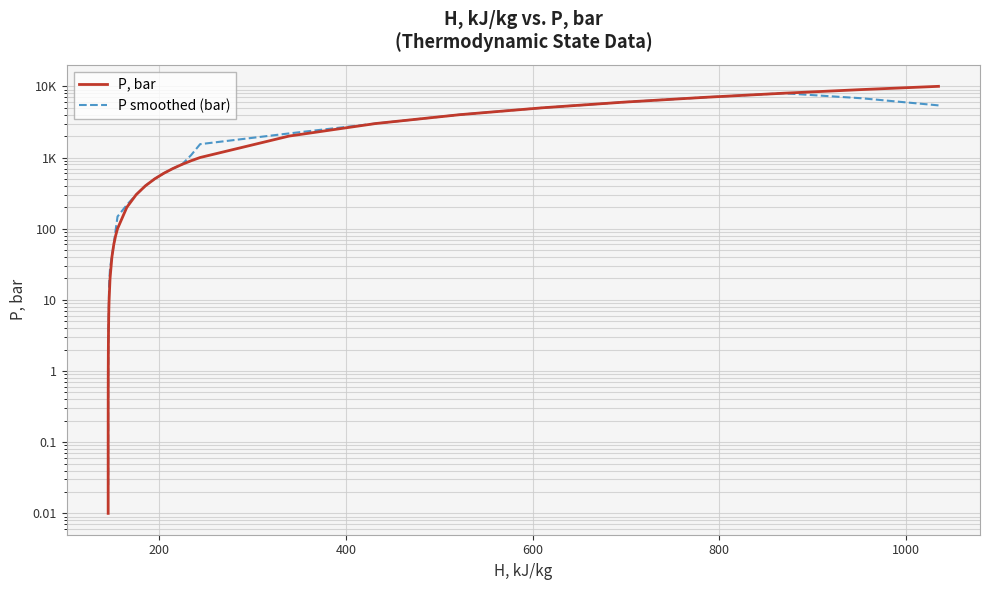

True or false: P, bar has a value of 0.4 at 27.

False